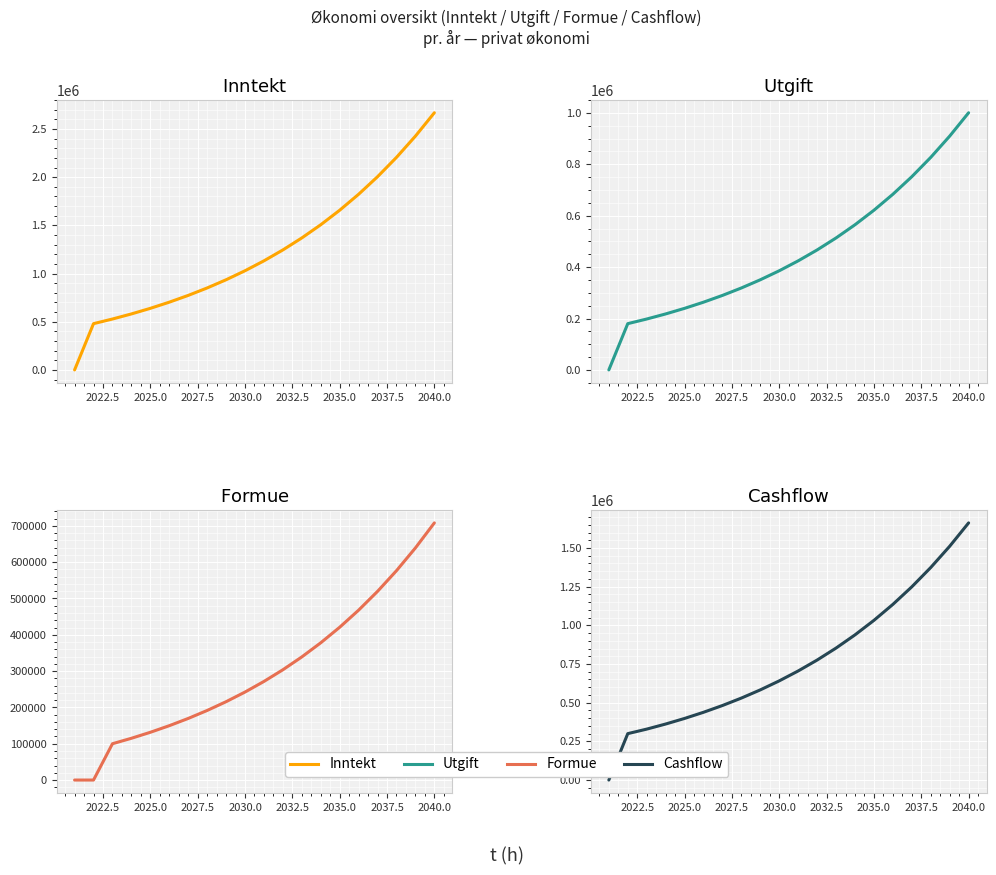

What is the sum of all Utgift values?

9208636.3